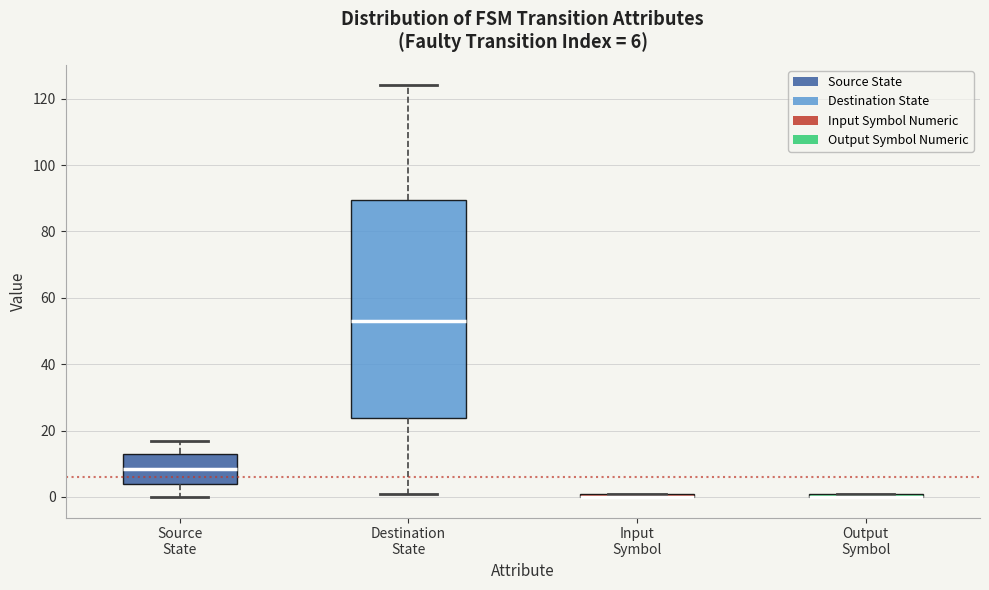

Comparing the boxes themselves (not the whiskers), which one is the tallest?

Destination State